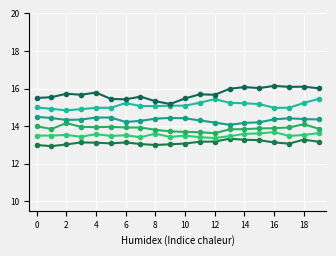

Is this an area chart (filled region under the line)?

No